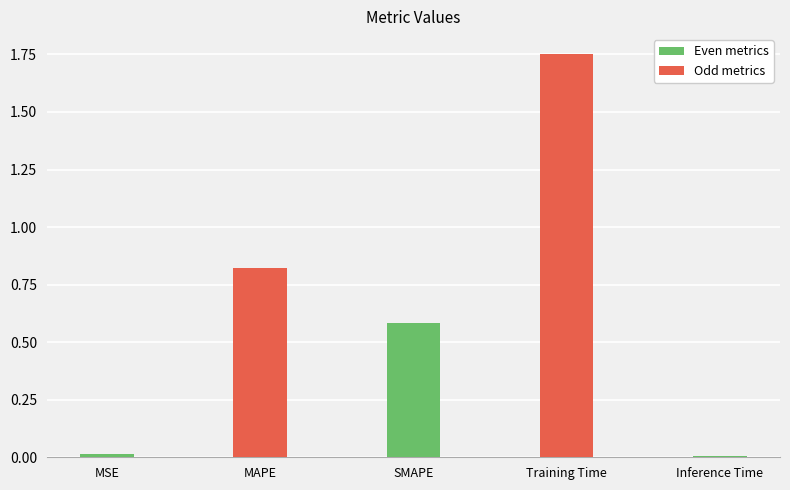

What is the sum of all values?

3.2